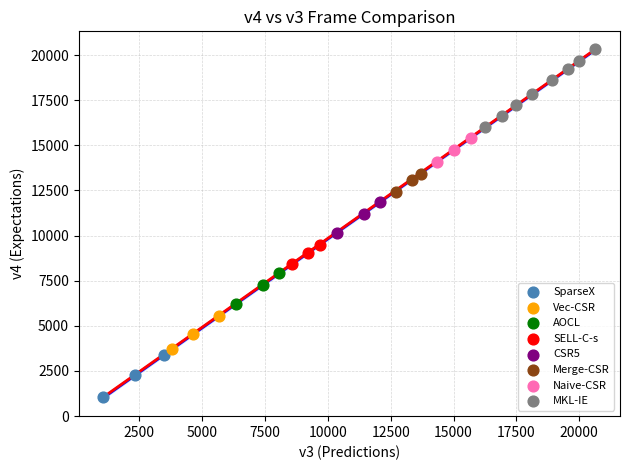

Which series reaches the maximum Y coordinate?

MKL-IE